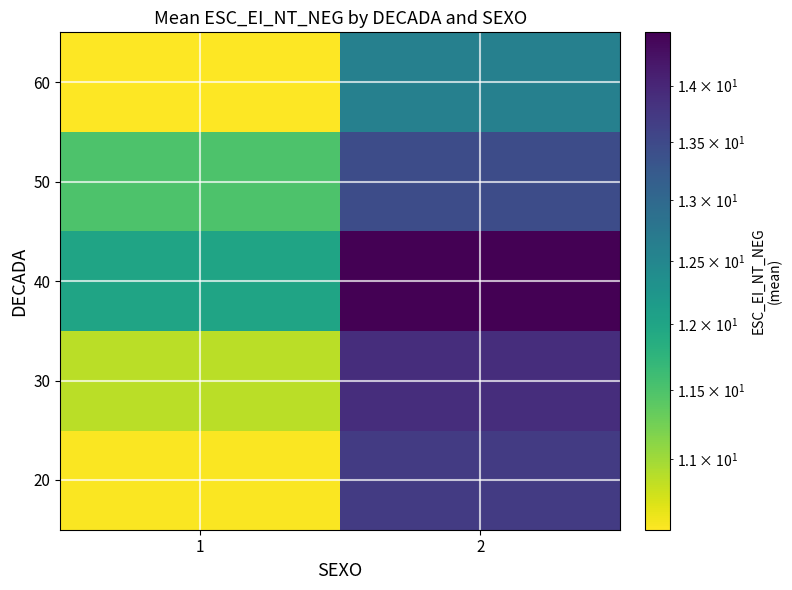

Reading left to right, extract all data points from this chart.

20: 1=10.5	2=13.7
30: 1=10.9	2=13.9
40: 1=12.0	2=14.5
50: 1=11.5	2=13.5
60: 1=10.5	2=12.6